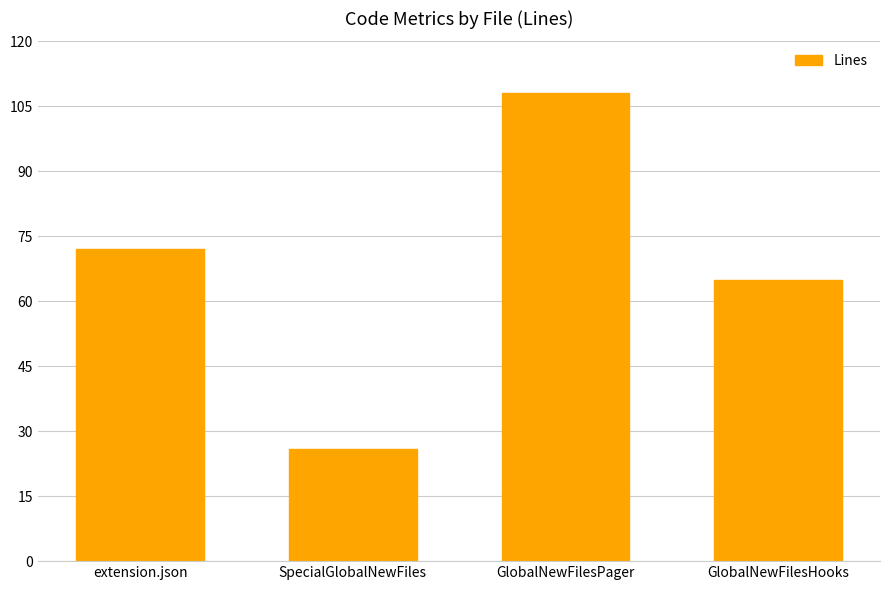

Does the chart contain any negative values?

No